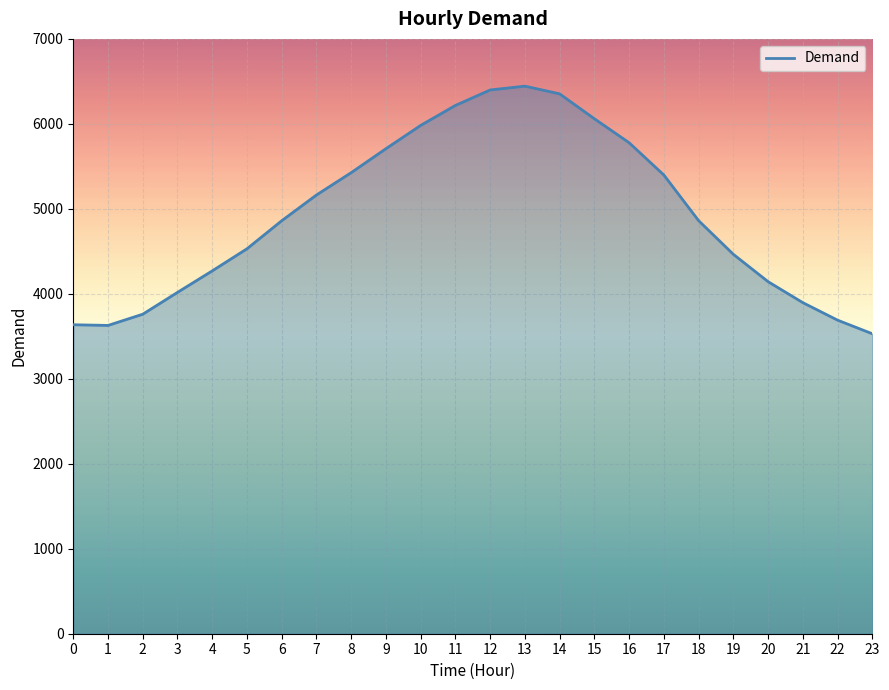

Is it true that the value at 10 is 5982?

True